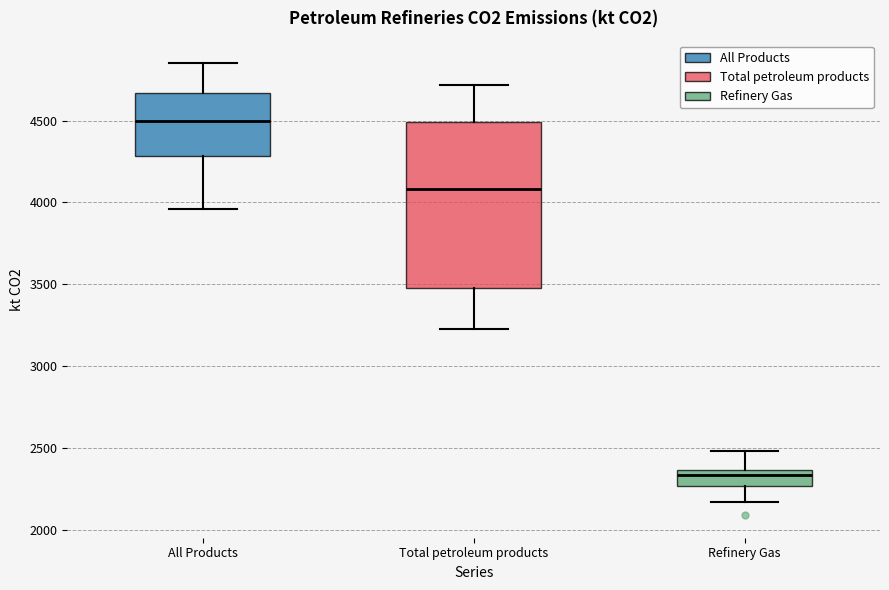

Which box is the tallest, from its lower edge to its upper edge?

Total petroleum products